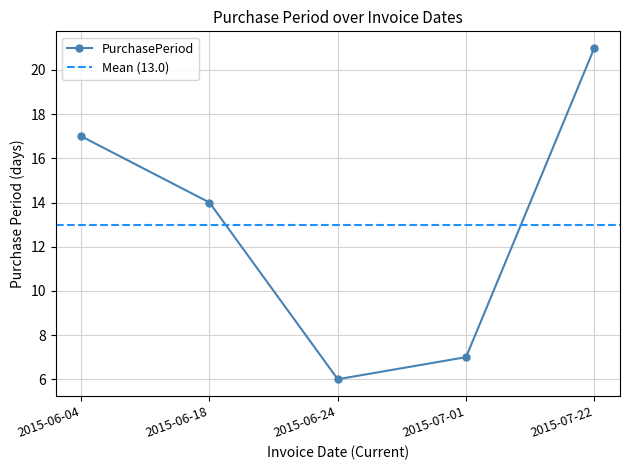

True or false: the data shows 21 at 2015-07-22.

True